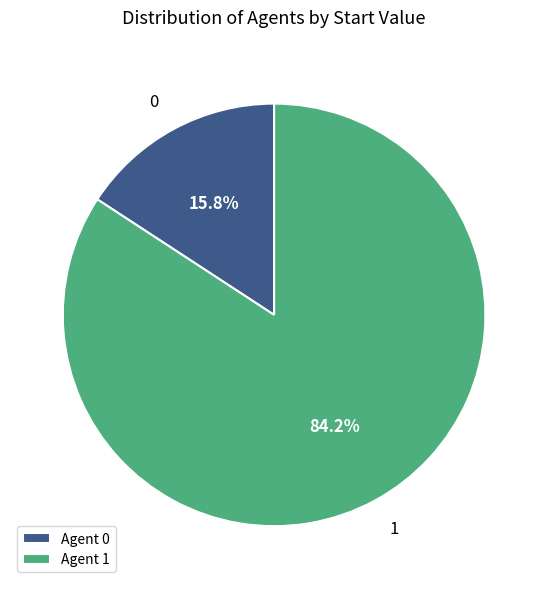

Which slice is the largest?

1